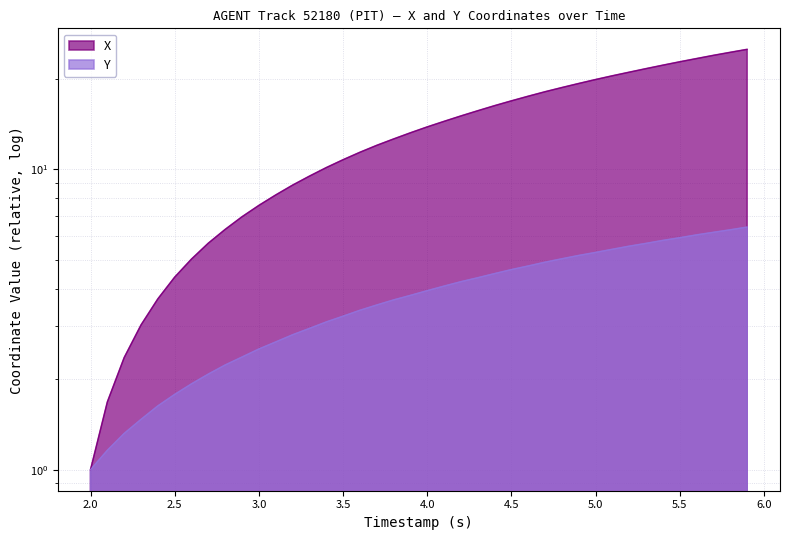

True or false: Y and X cross at least once.

False